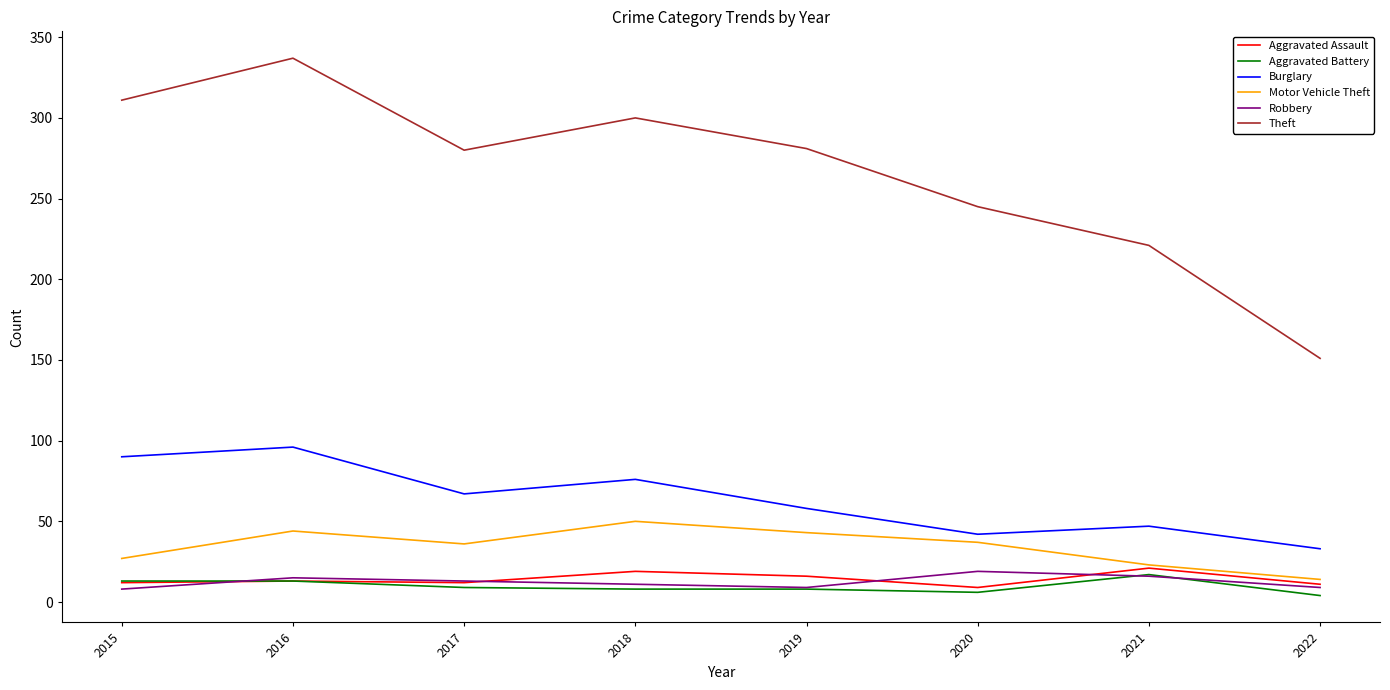

Which series has the largest total across all categories?

Theft